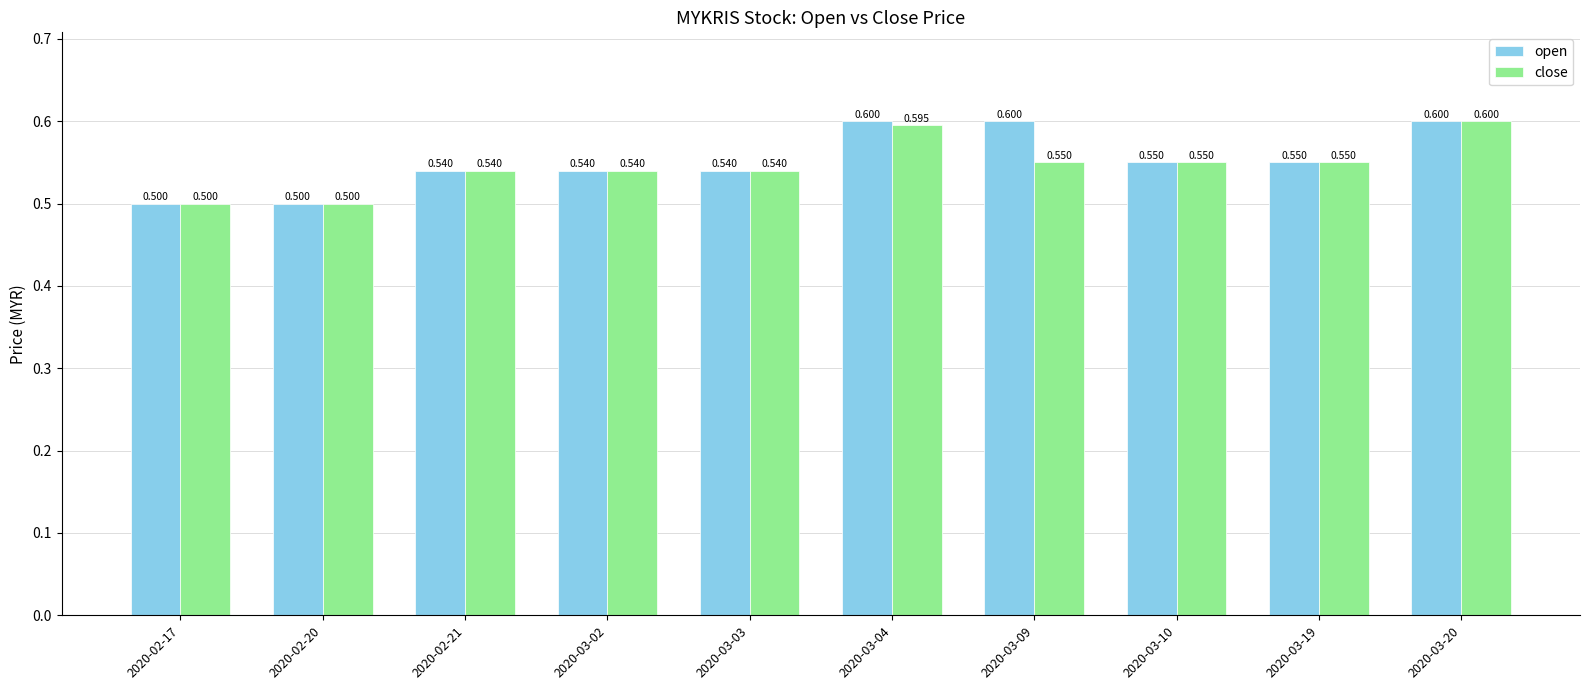

How many groups of bars are there?

10